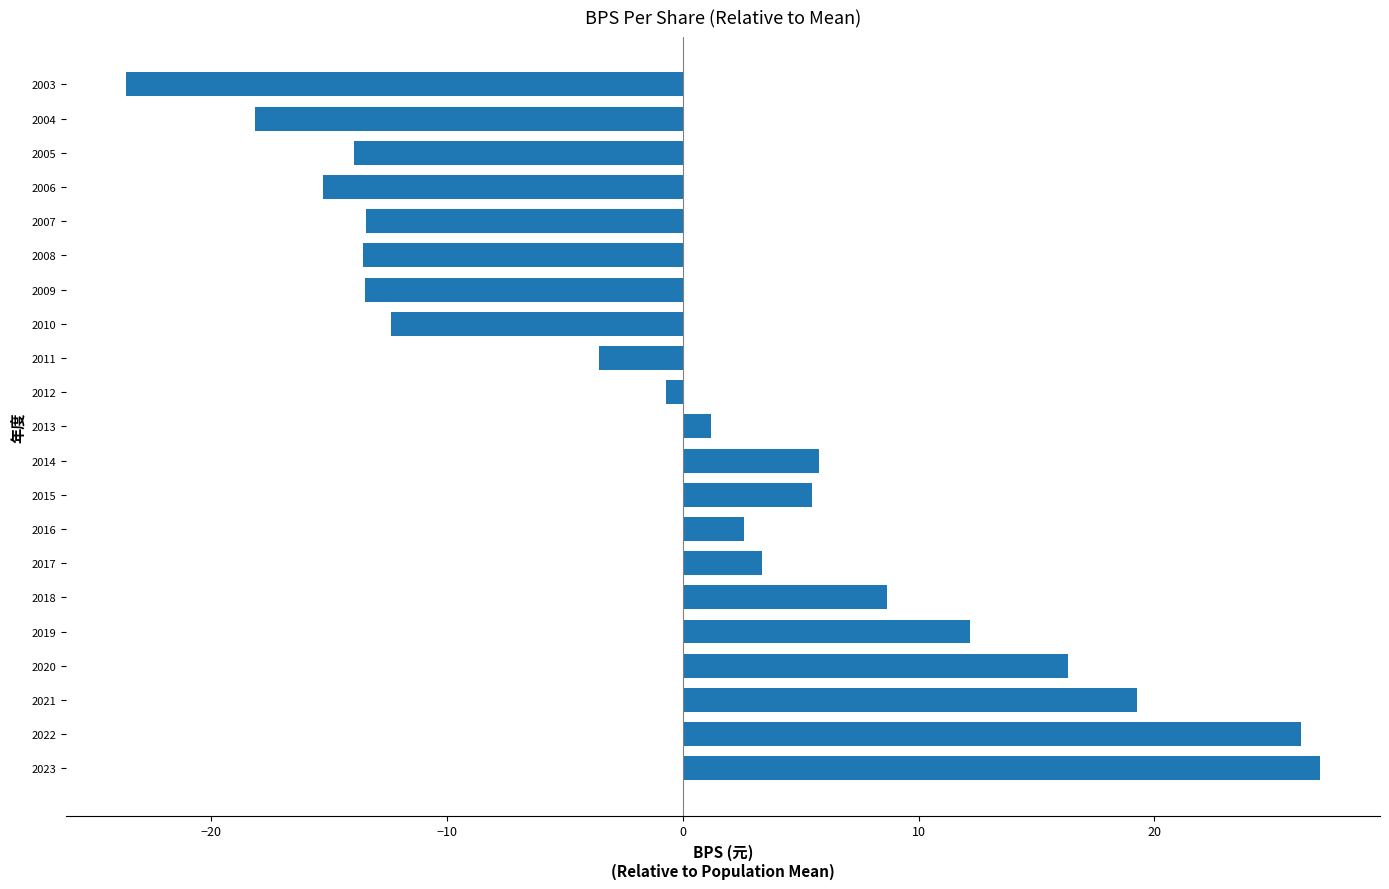

How many bars are there in total?

21